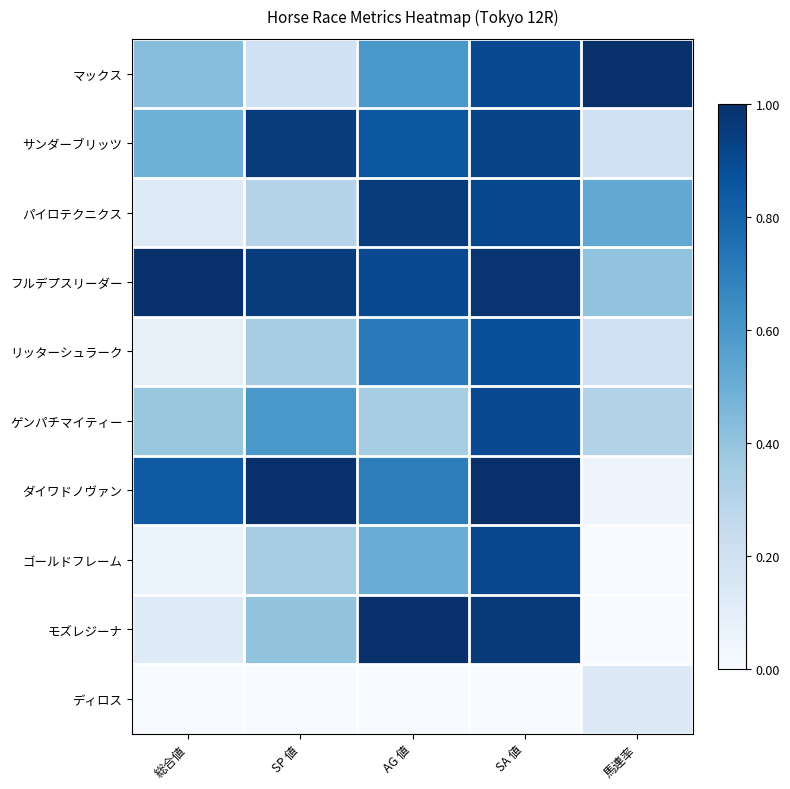

Which series has the largest total across all categories?

フルデプスリーダー